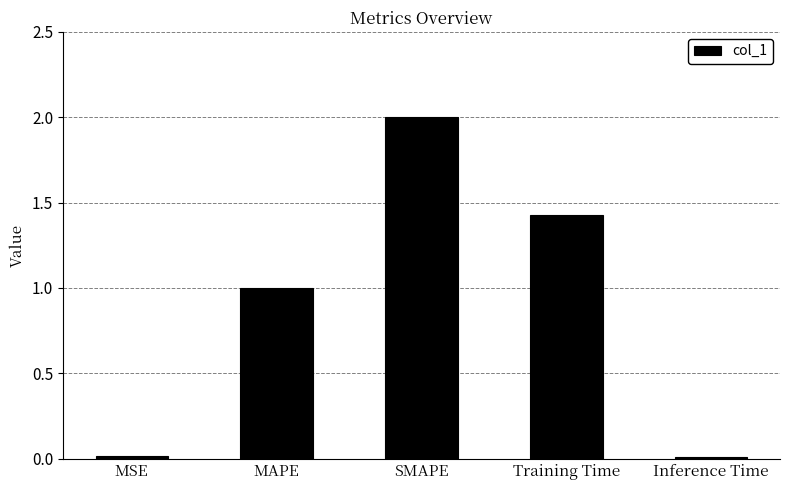

Where does the data first go above 1?

MAPE